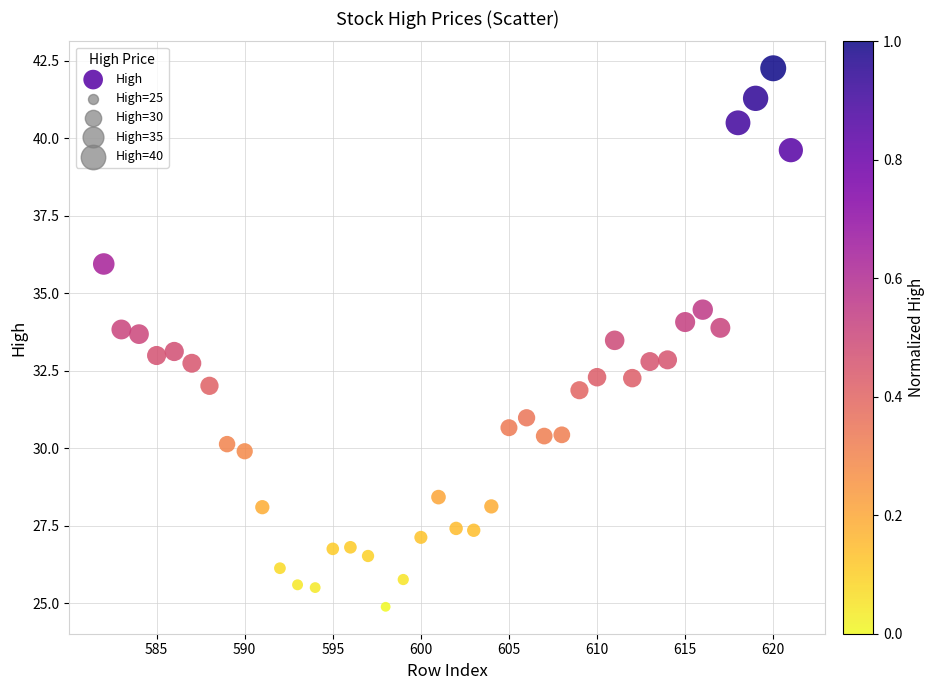

What is the range of X values (max minus min)?

39.0